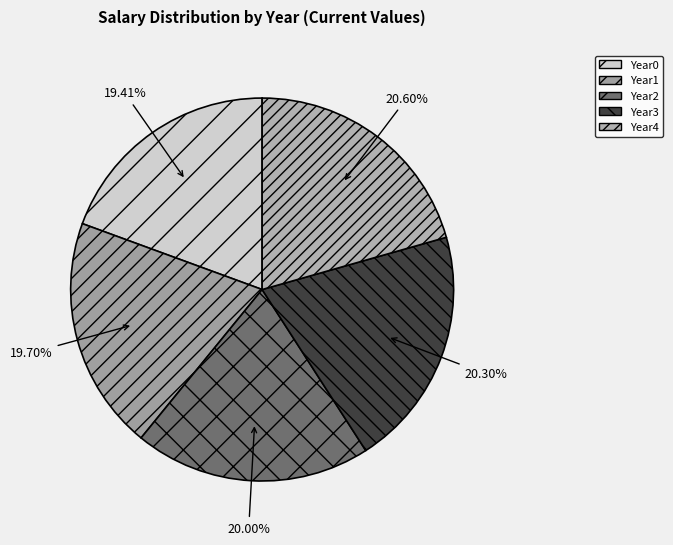

What is the smallest slice in the pie chart?

Year0